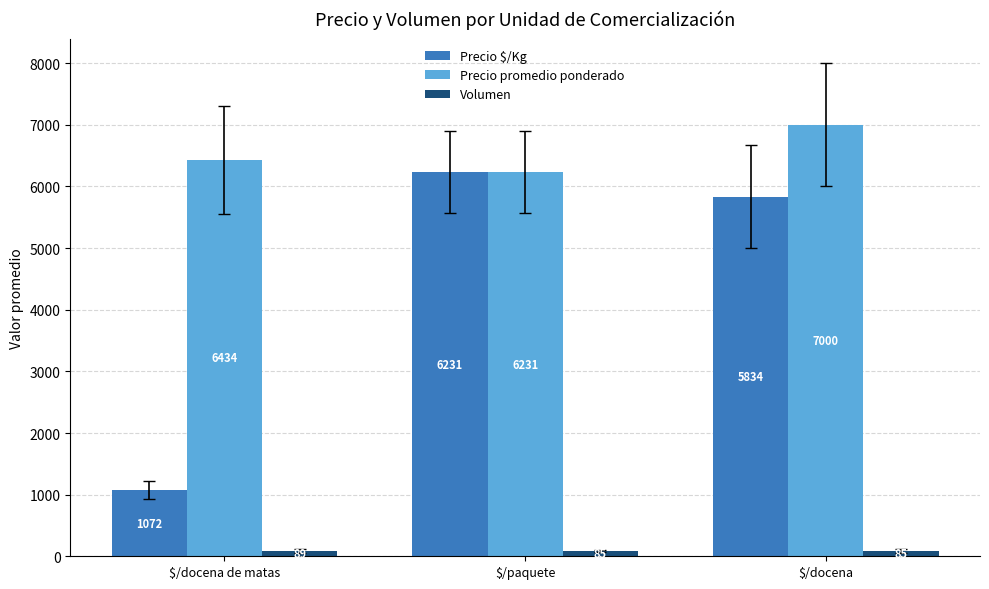

What is the value of the Precio promedio ponderado bar at the 1st from the left?

6434.1